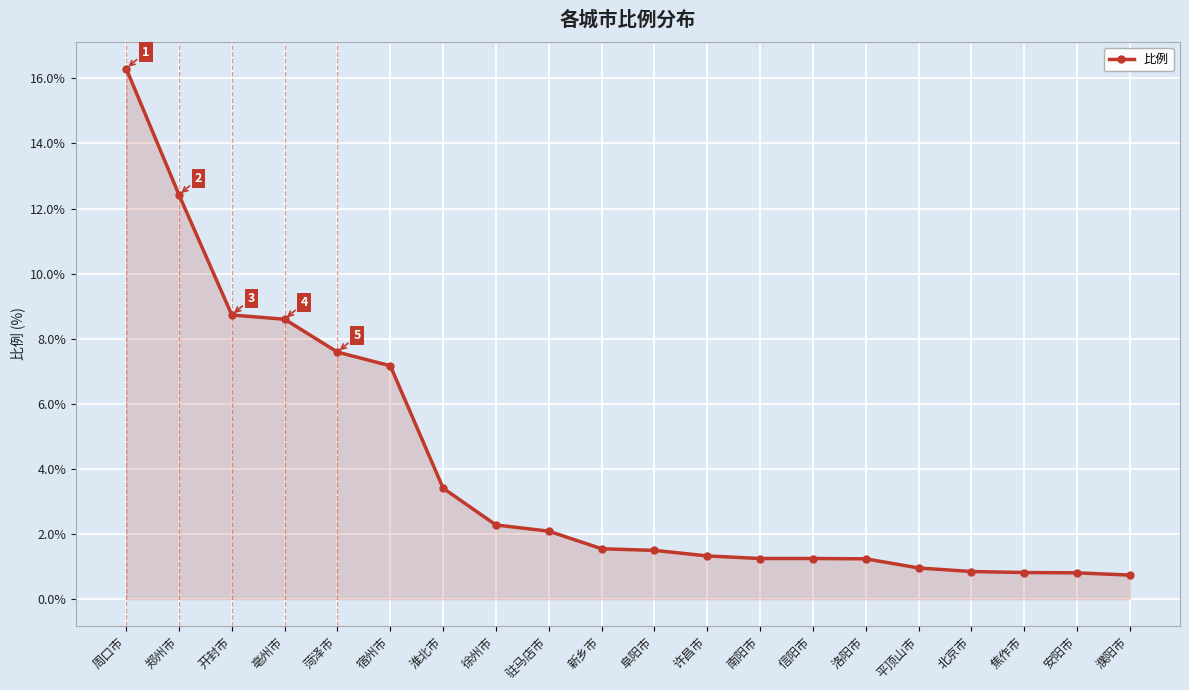

At which label is the value closest to 8?

菏泽市